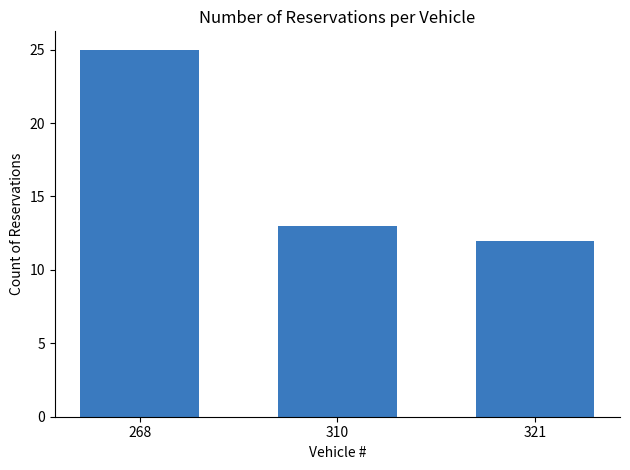

Which label corresponds to the largest value in the chart?

268